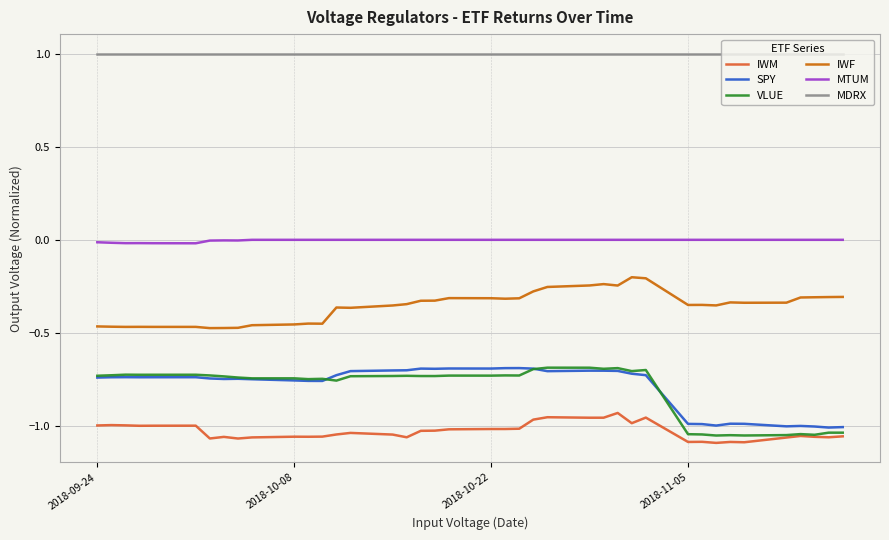

What is the greatest value displayed?

1.0